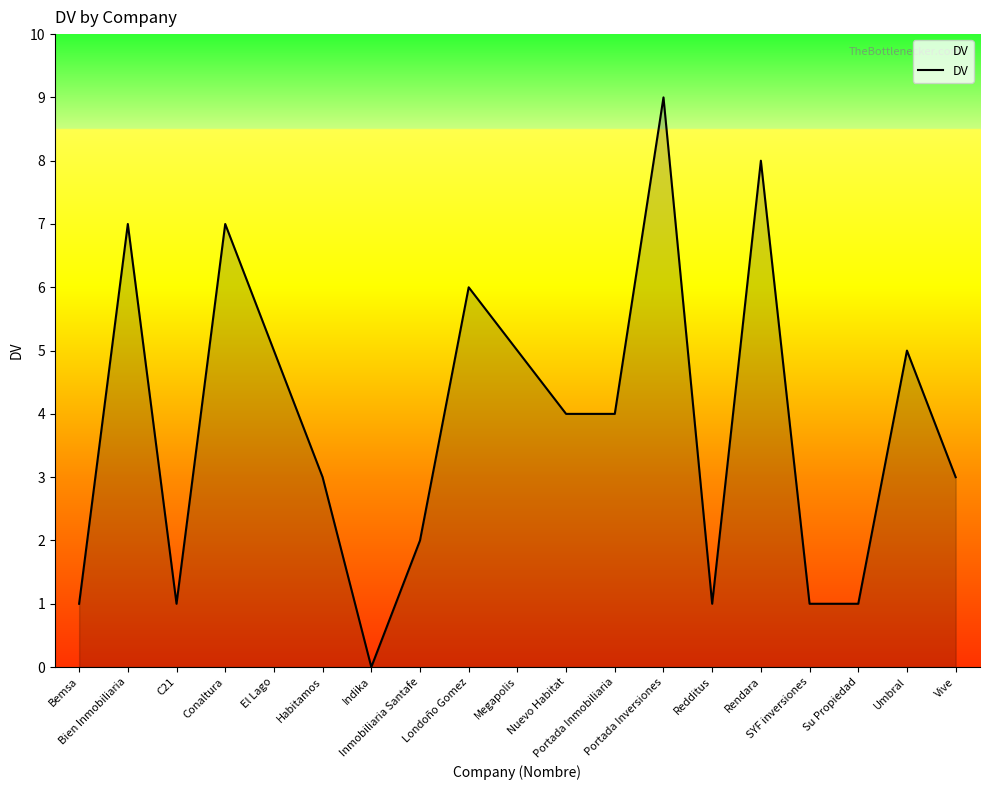

How many values are between 1 and 6?

14